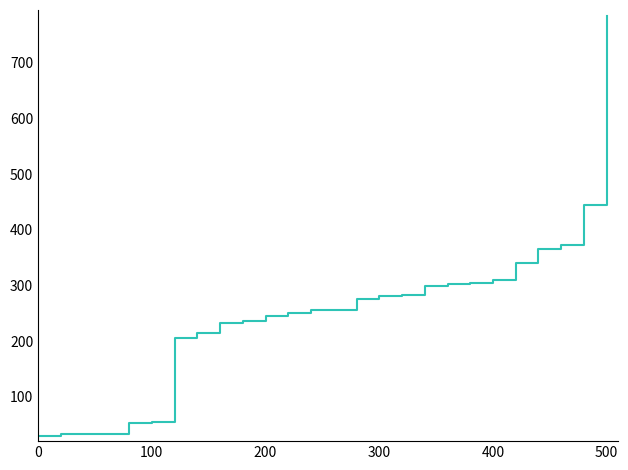

What is the maximum value shown in the chart?

785